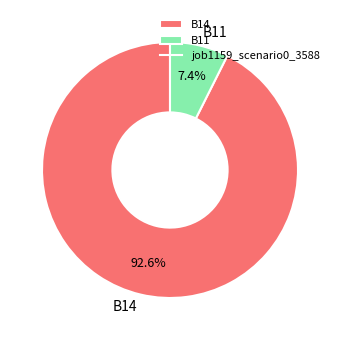

Is there a majority slice in this chart?

Yes